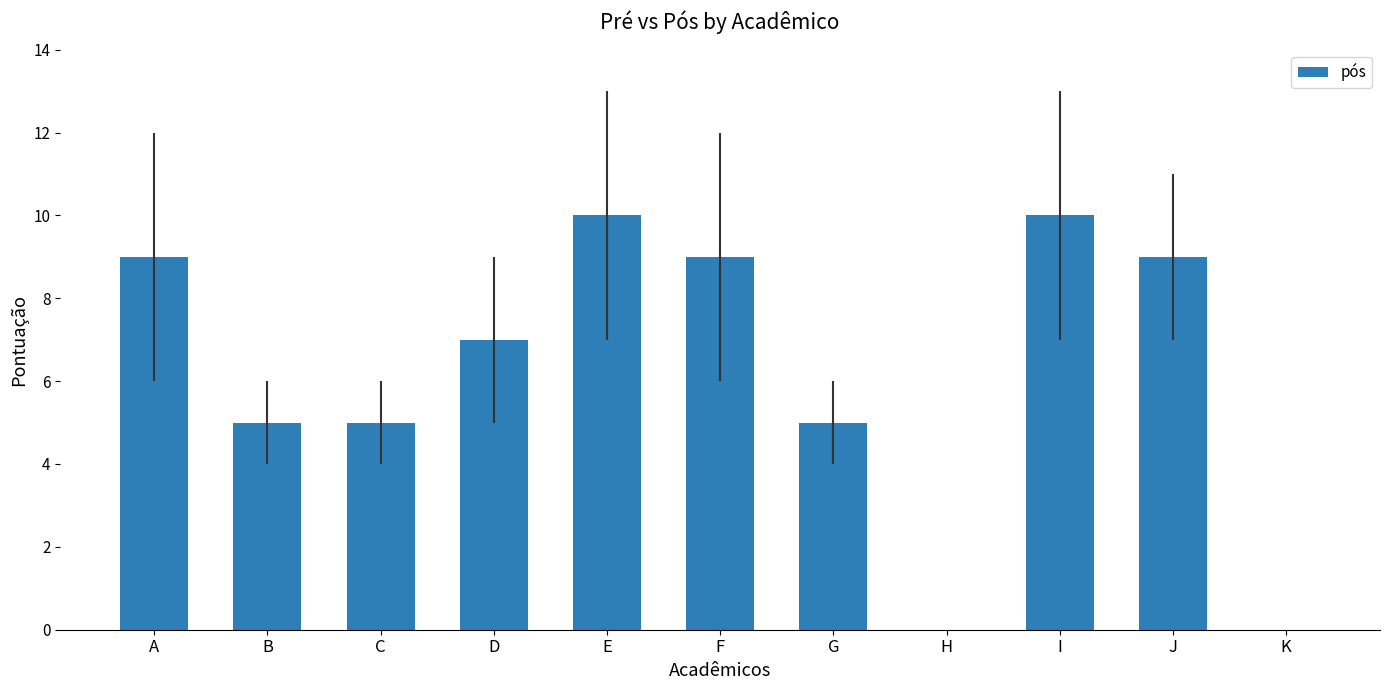

Is it true that the value at K is 0?

True